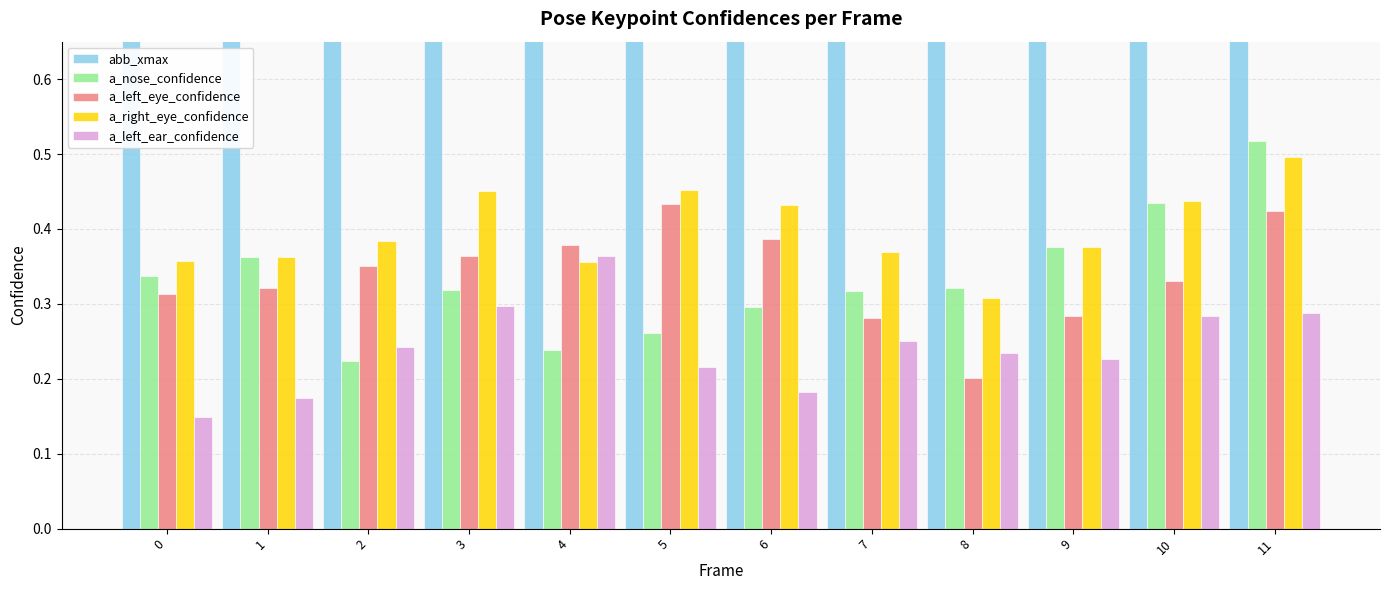

The value of a_right_eye_confidence at 4 is 0.6. True or false?

False